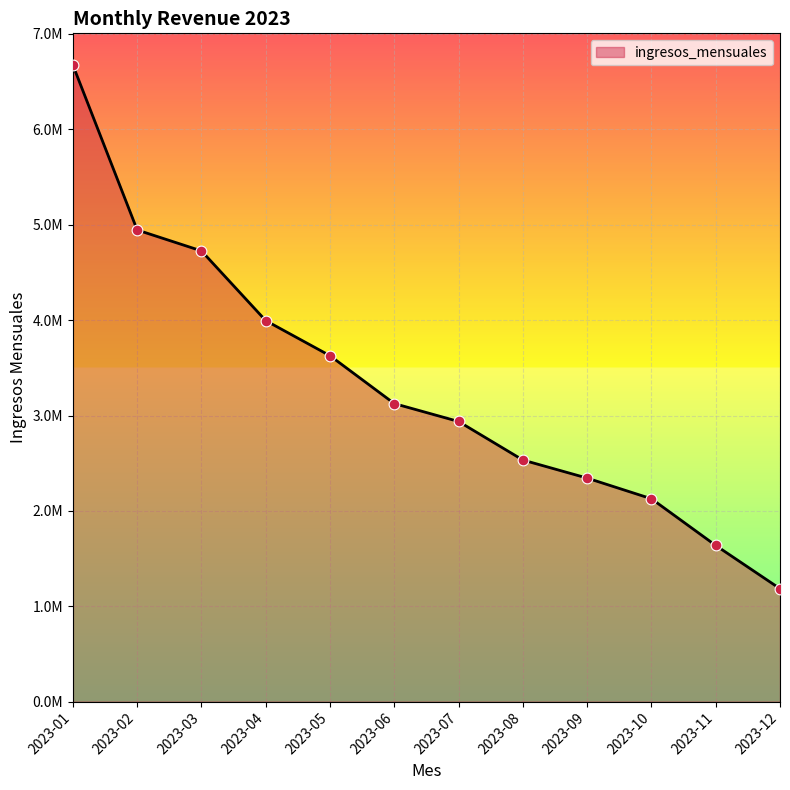

Which has a higher value, 2023-04 or 2023-05?

2023-04